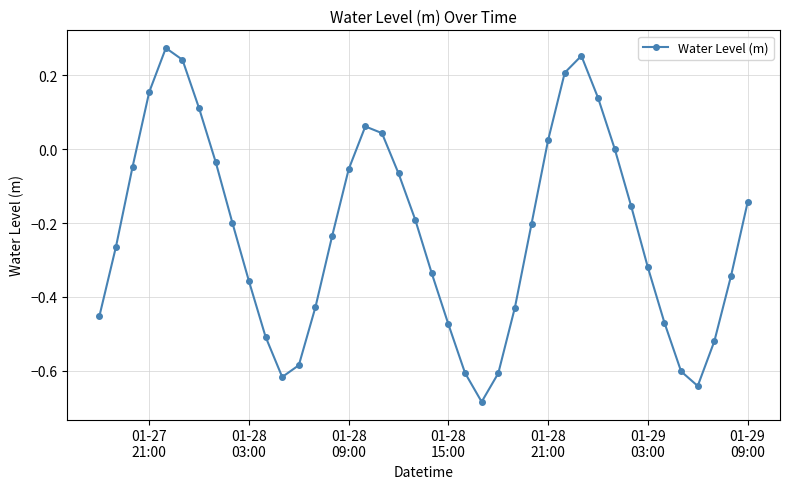

How many distinct data groups are displayed?

1